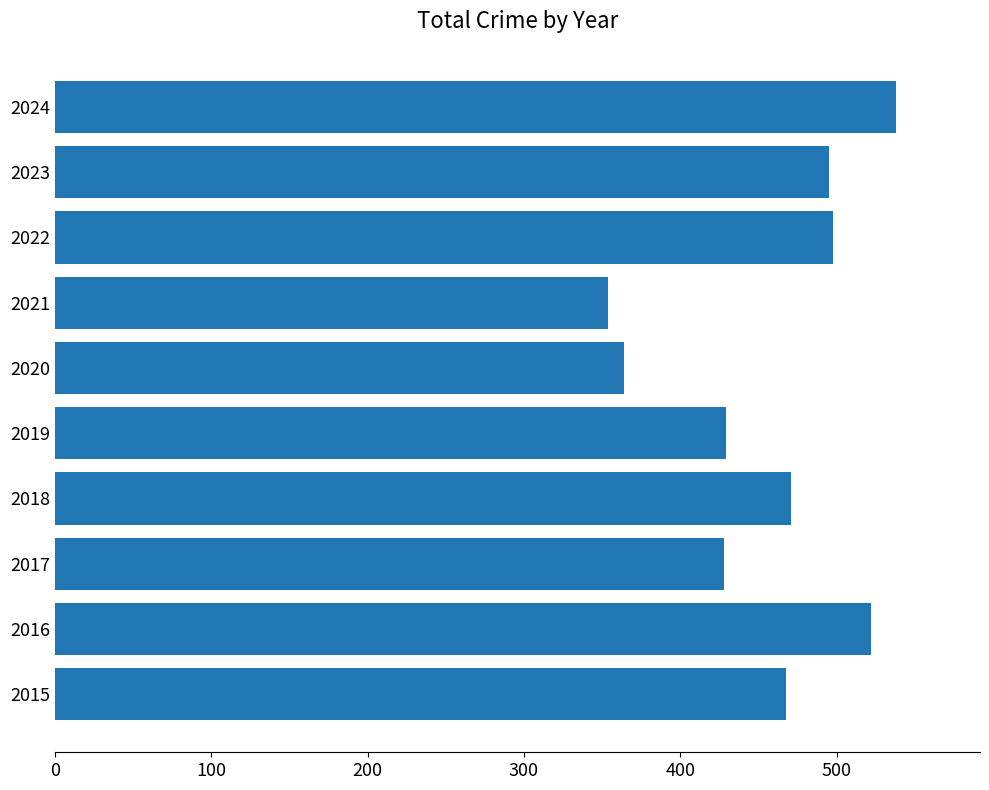

What is the change in value from 2016 to 2022?

-24